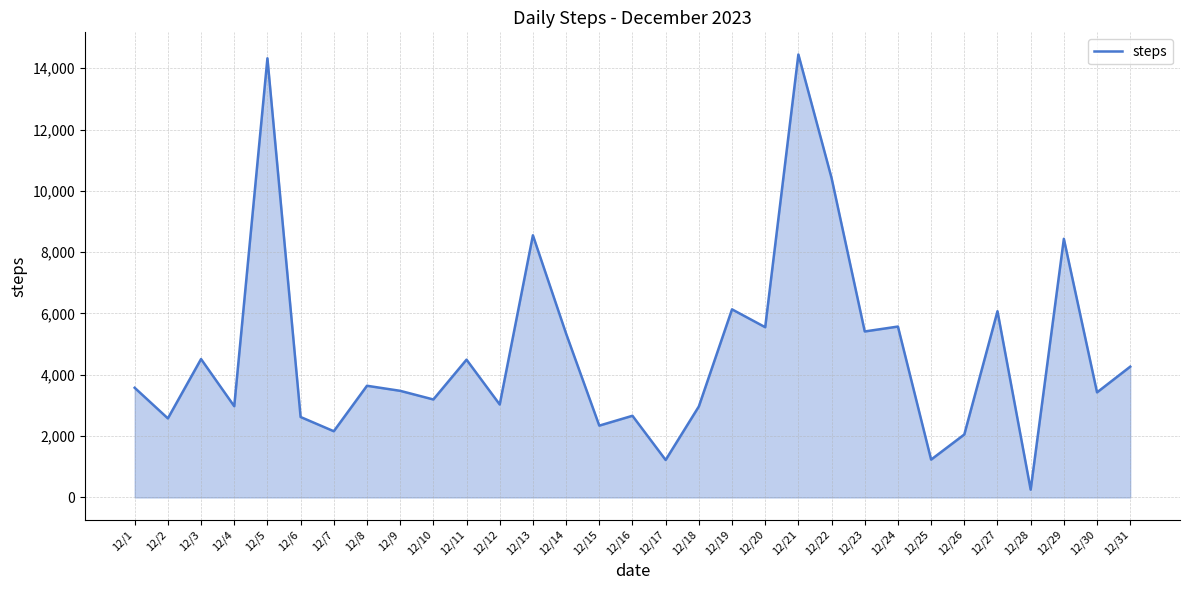

Does the chart display data point markers on the line(s)?

No